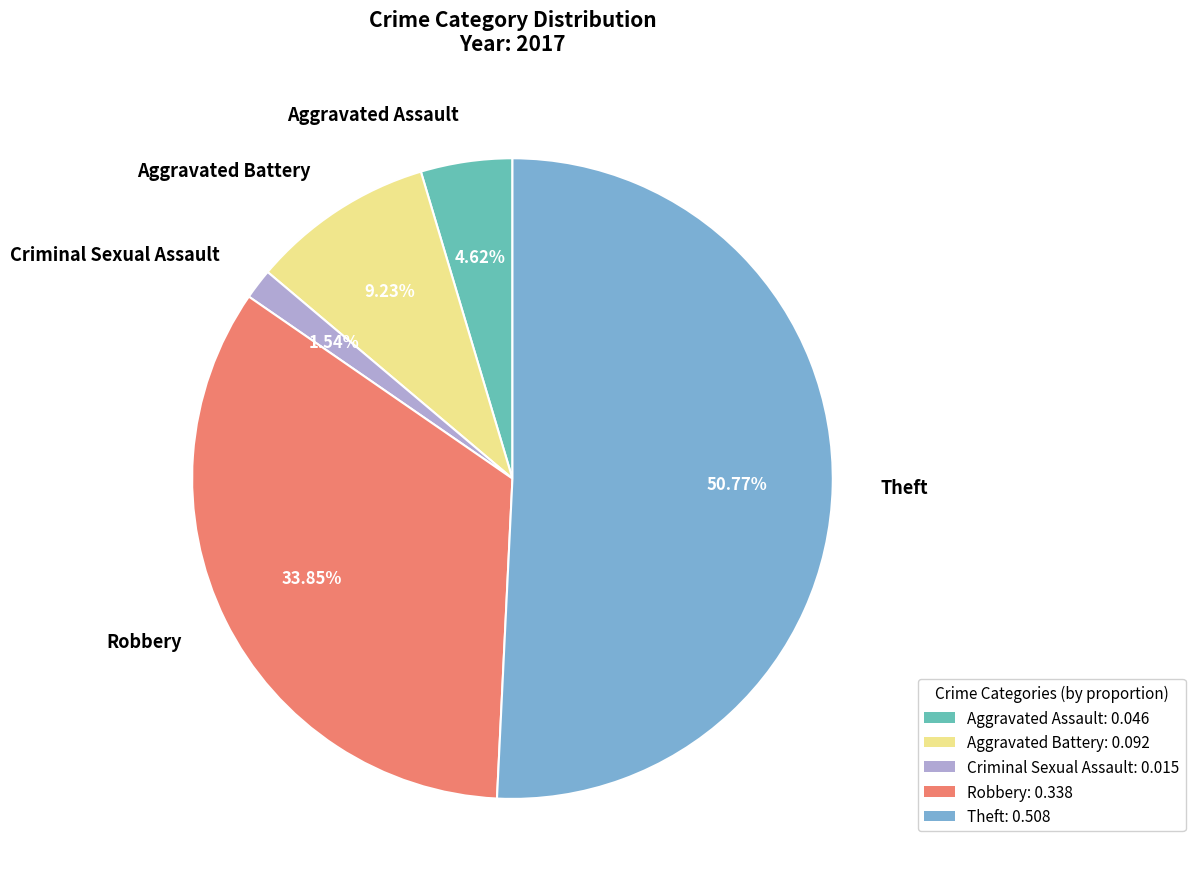

Which category has the biggest portion of the pie?

Theft